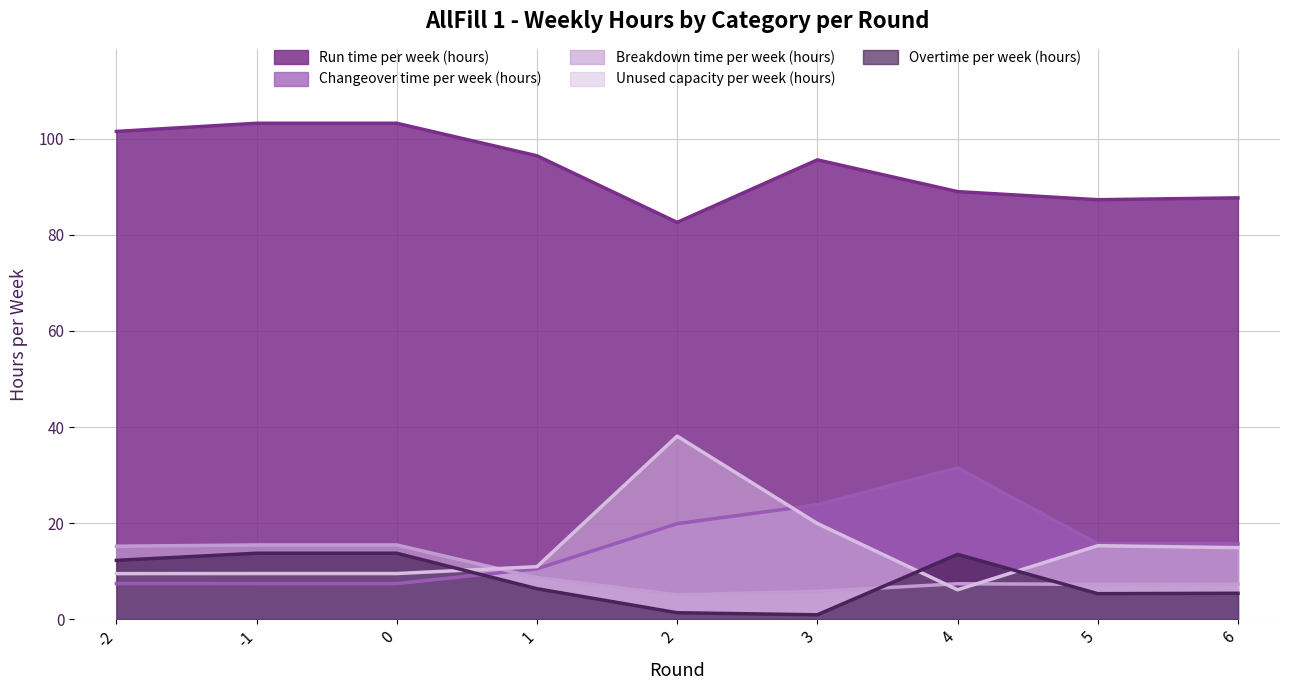

True or false: Breakdown time per week (hours) has more than 1 interior local peaks.

False